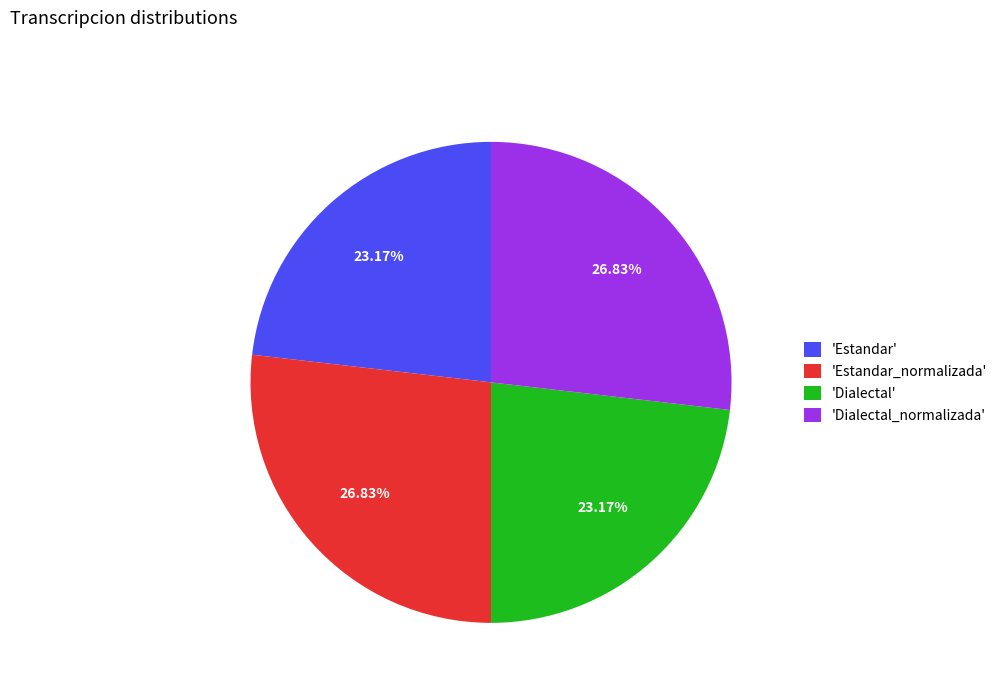

To the nearest percent, what is the difference between the largest and smallest slice percentages?

4%